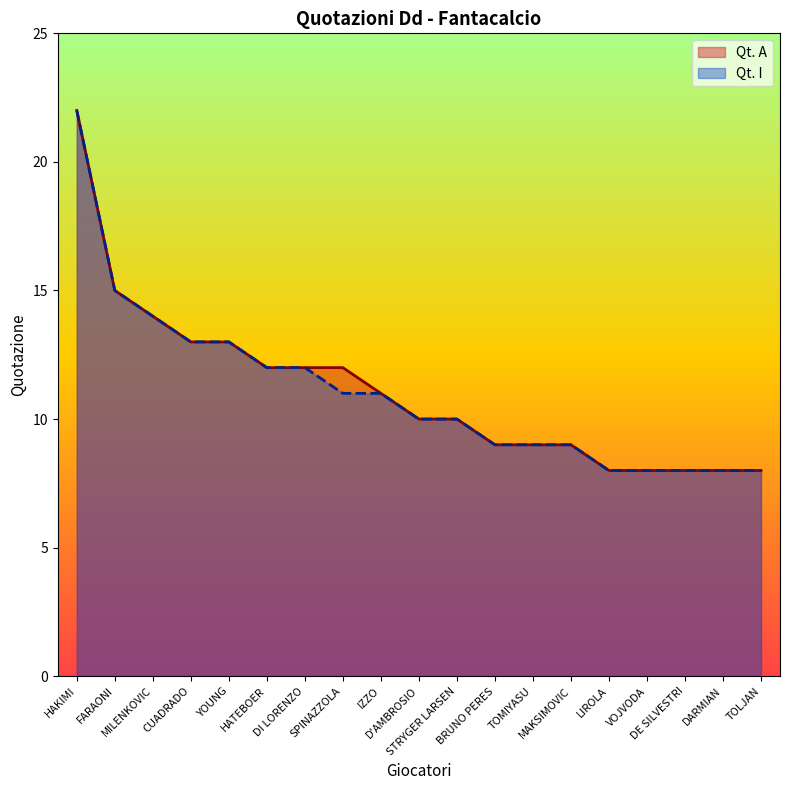

What position from the right is DARMIAN?

2